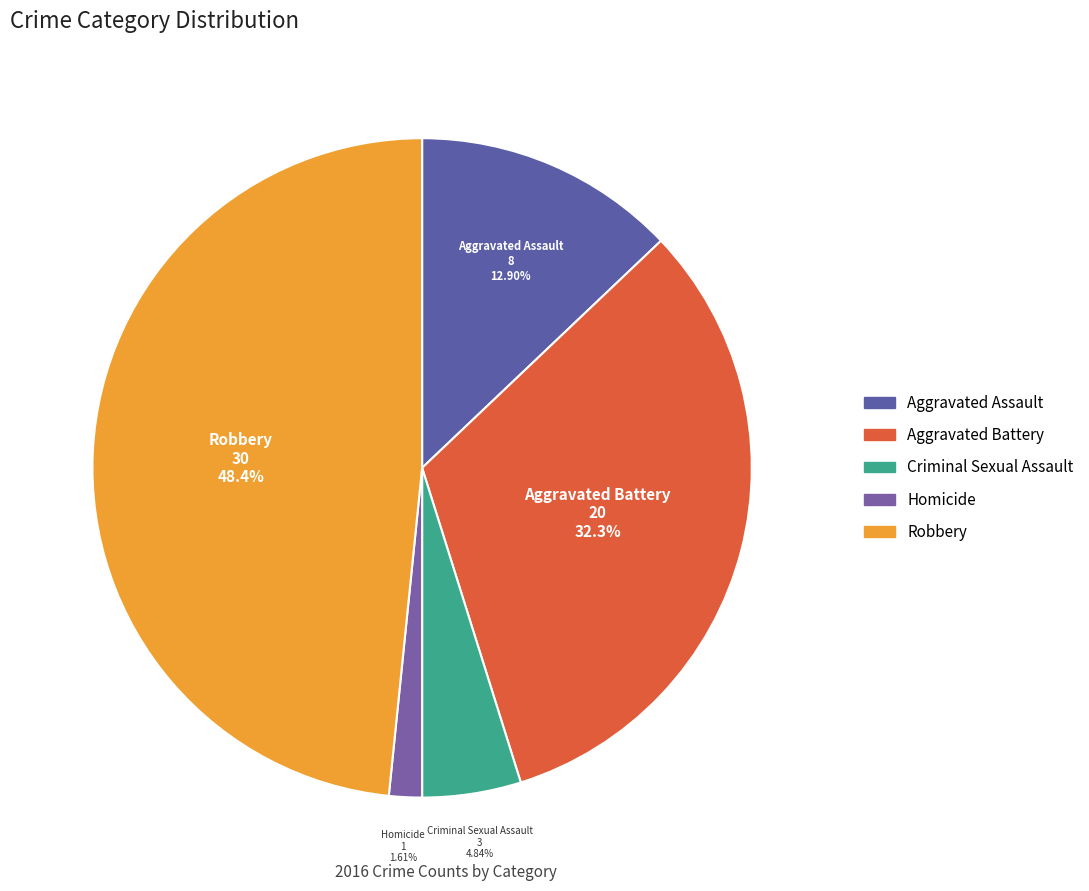

Combined, do Robbery and Aggravated Battery account for over 50%?

Yes